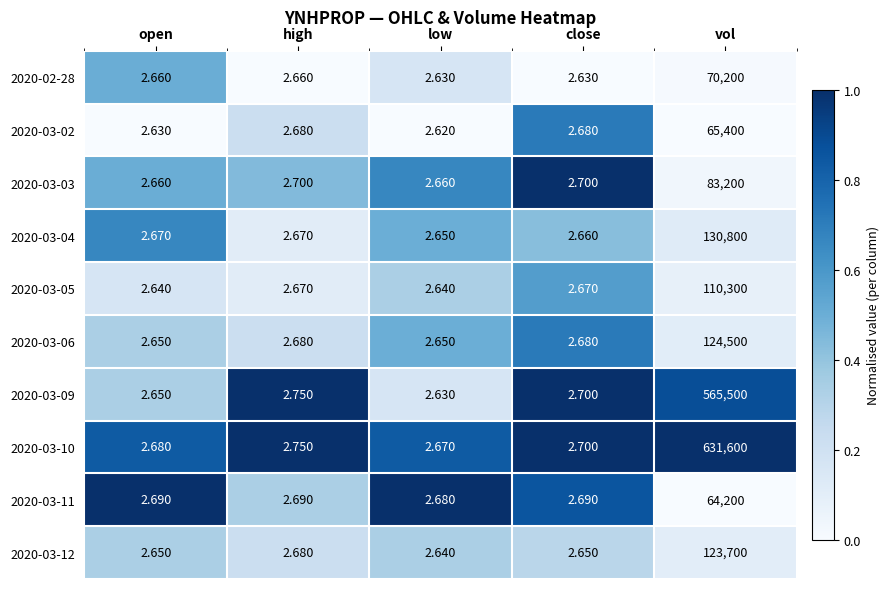

How many distinct data groups are displayed?

10